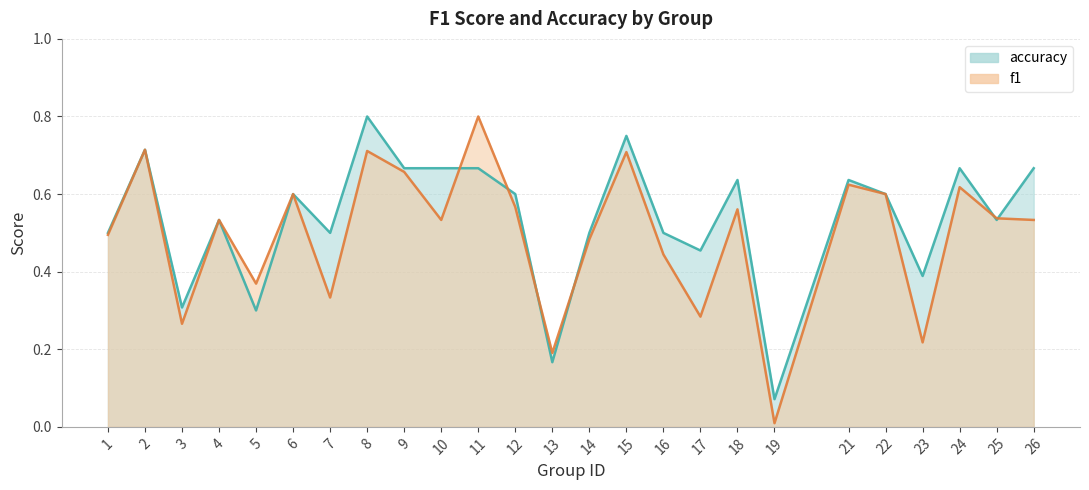

What is the value of the accuracy point at the 16th from the left?

0.5